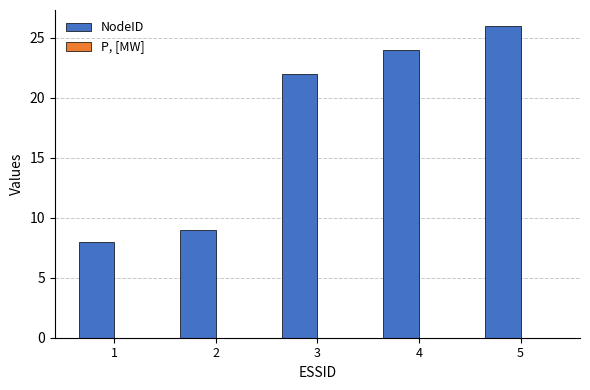

What is the value of the 1st bar from the left?

8